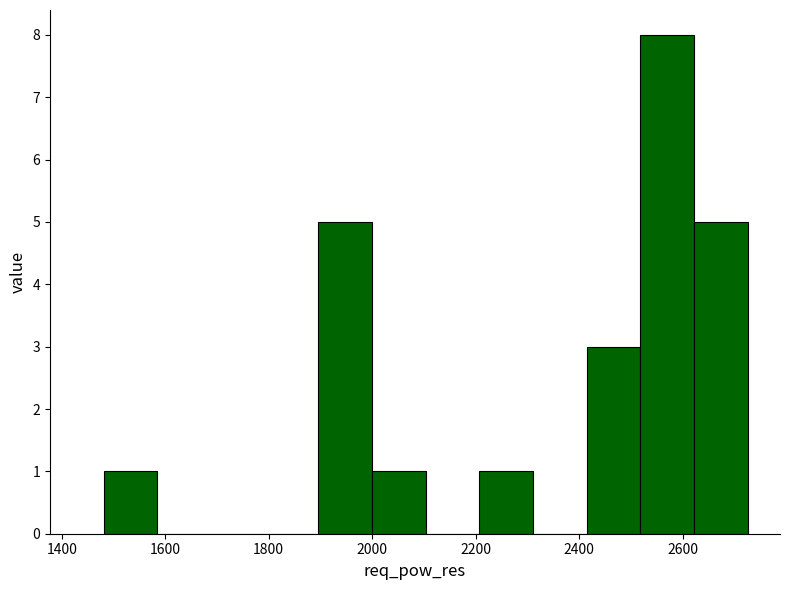

Reading left to right, transcribe this chart: for each bar, give the range it covers on the x-axis and its height. Neither the bar edges nor the heights are printed on the chart, so give them approximately, as read against the axes.

1480 to 1580: 1
1580 to 1680: 0
1680 to 1800: 0
1800 to 1900: 0
1900 to 2000: 5
2000 to 2100: 1
2100 to 2200: 0
2200 to 2320: 1
2320 to 2420: 0
2420 to 2520: 3
2520 to 2620: 8
2620 to 2720: 5